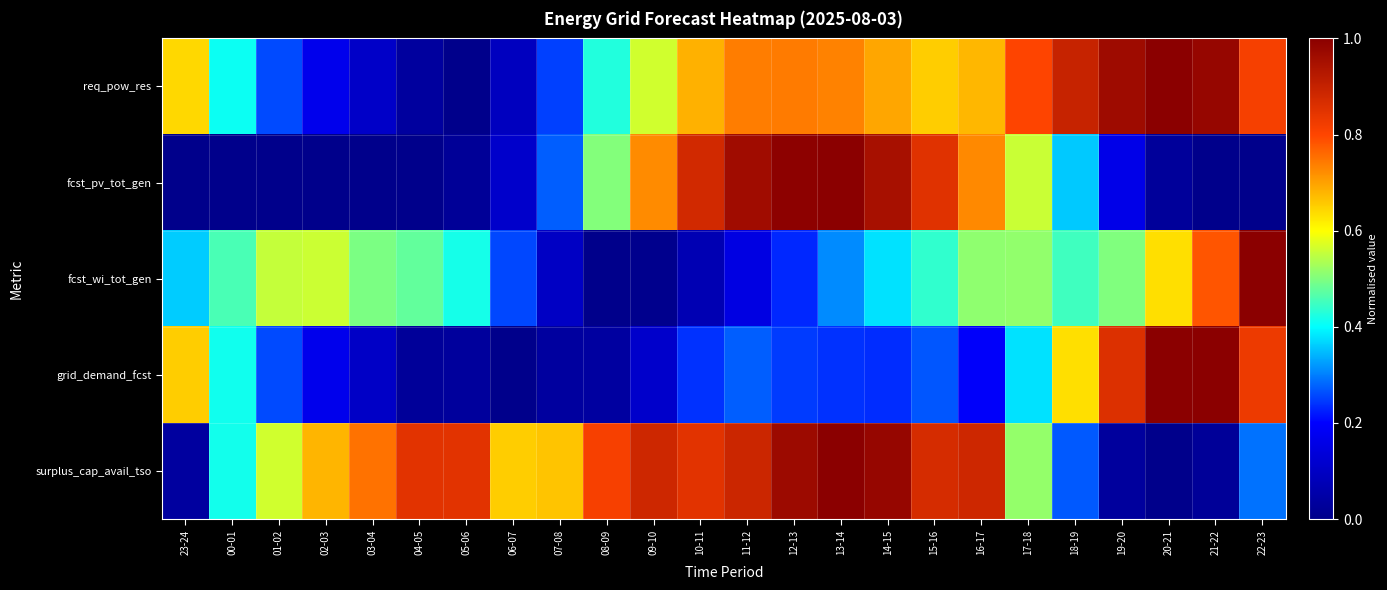

Rank the series at 22-23 from highest to lowest value.

fcst_wi_tot_gen, grid_demand_fcst, req_pow_res, surplus_cap_avail_tso, fcst_pv_tot_gen